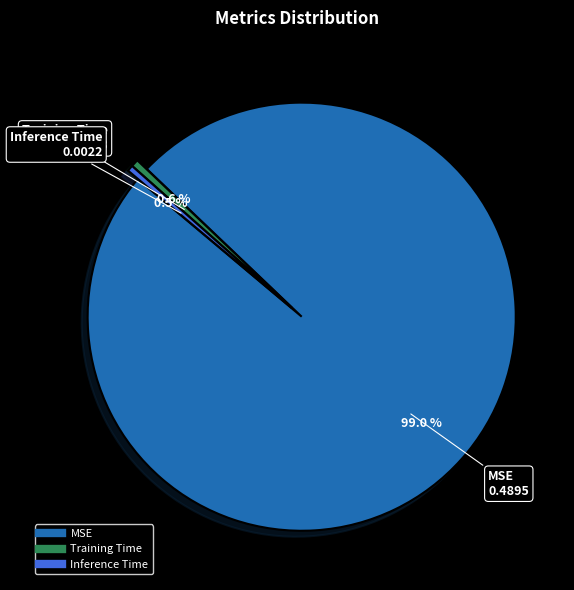

Which category has the biggest portion of the pie?

MSE